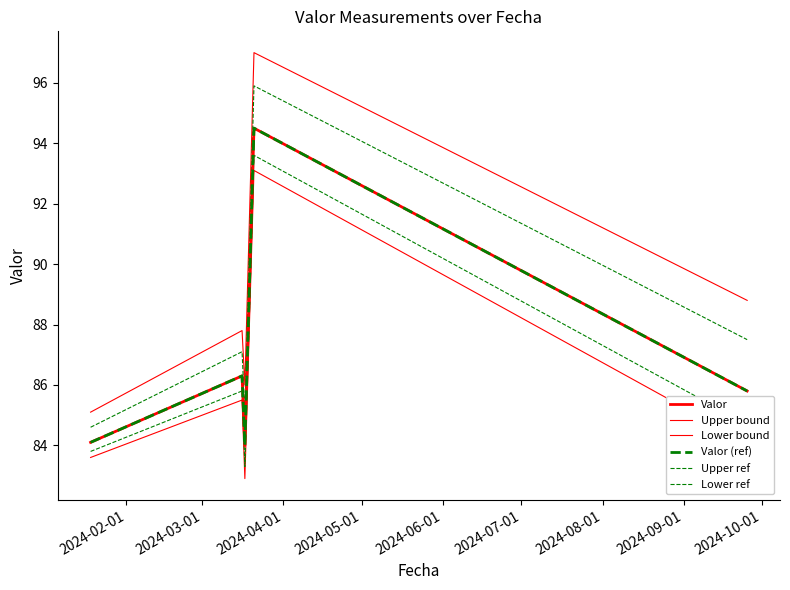

Is this an area chart (filled region under the line)?

No